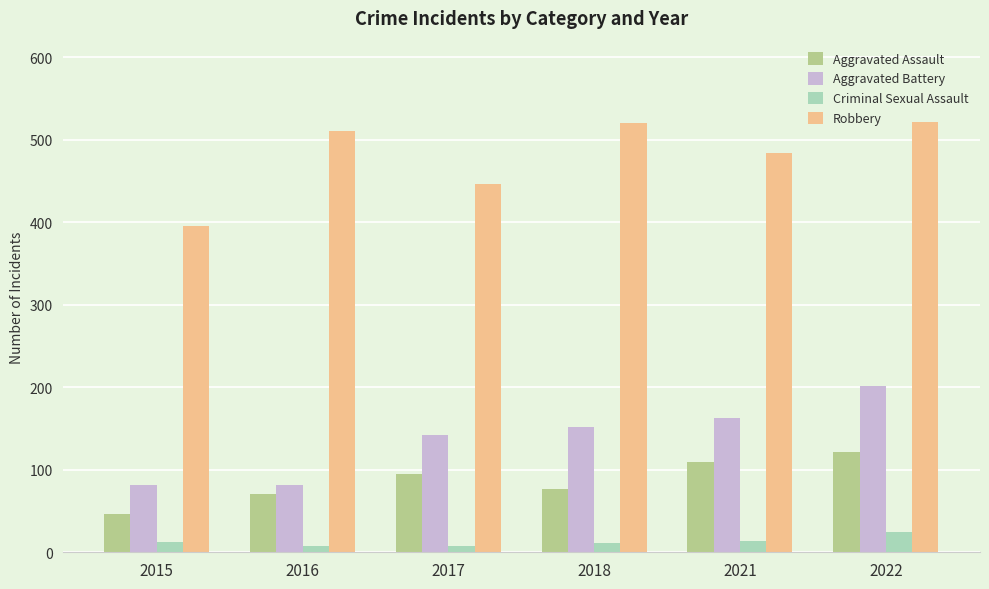

At which category is the sum across all series the highest?

2022